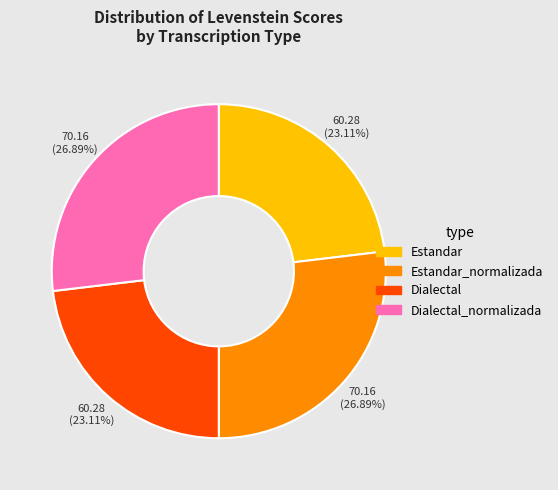

How many slices are in this pie chart?

4